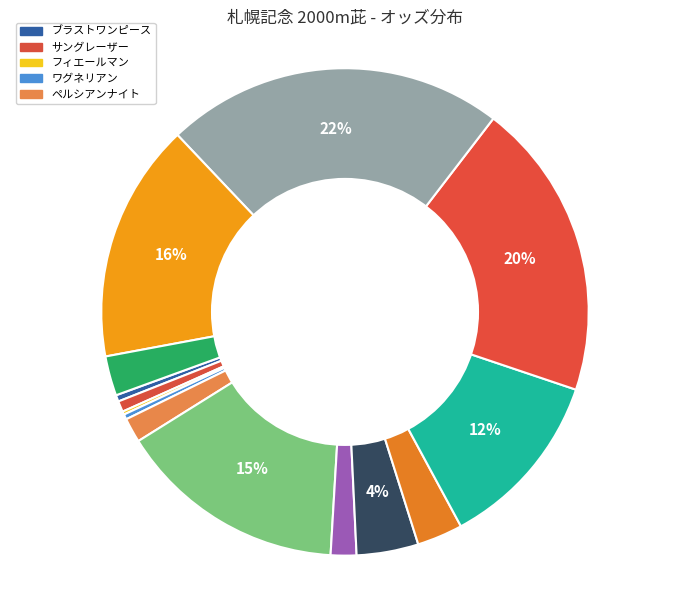

Count the number of slices in the pie.

14